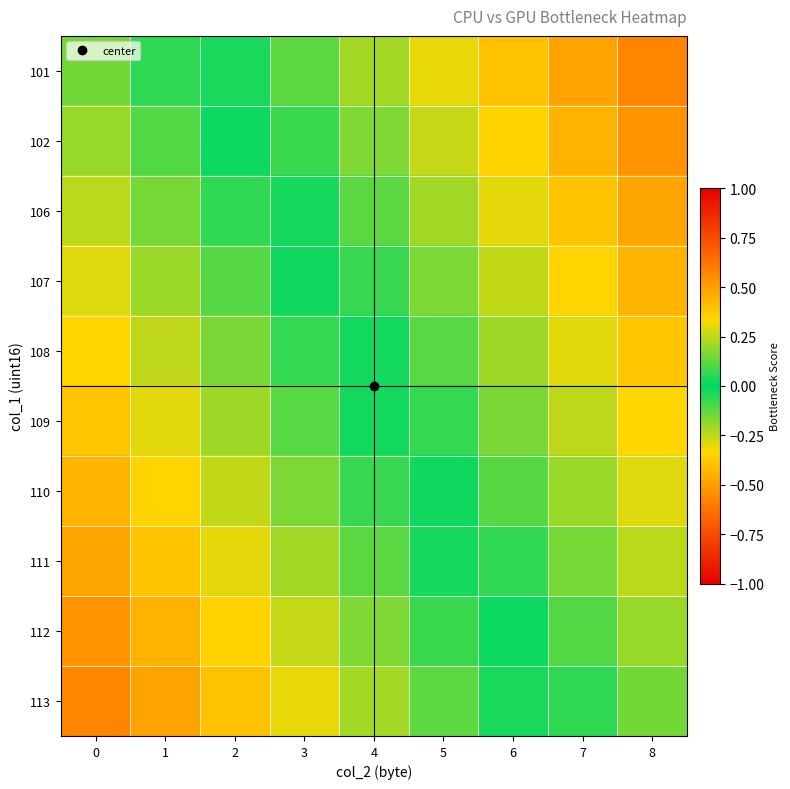

How many series are shown in this chart?

10